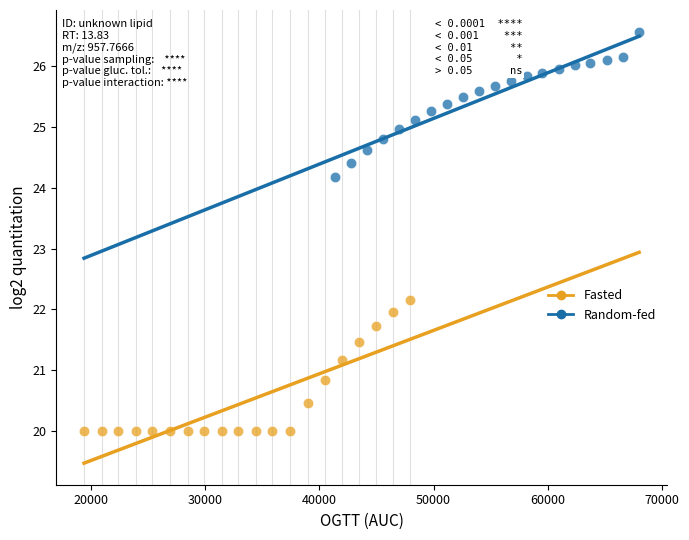

Which series reaches the minimum Y coordinate?

Fasted